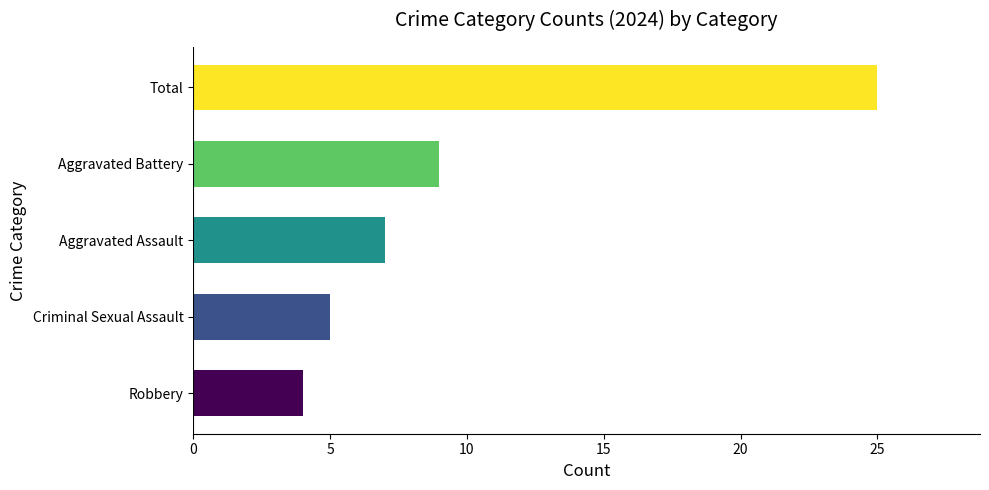

Which category has the lowest value across all series?

Robbery